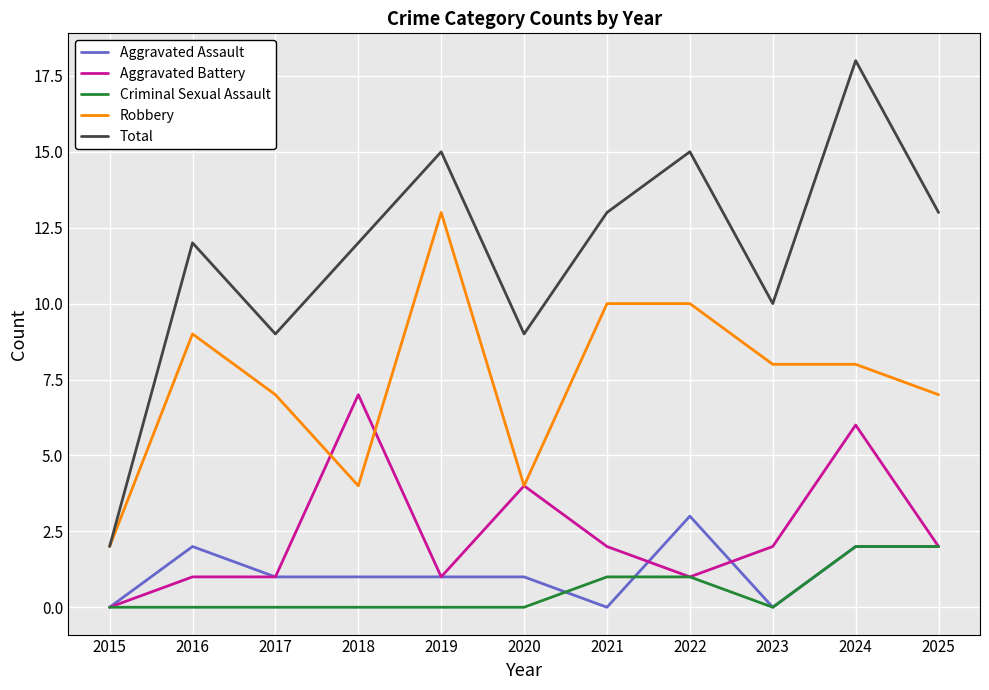

The Total series shows 2 at 2017. True or false?

False